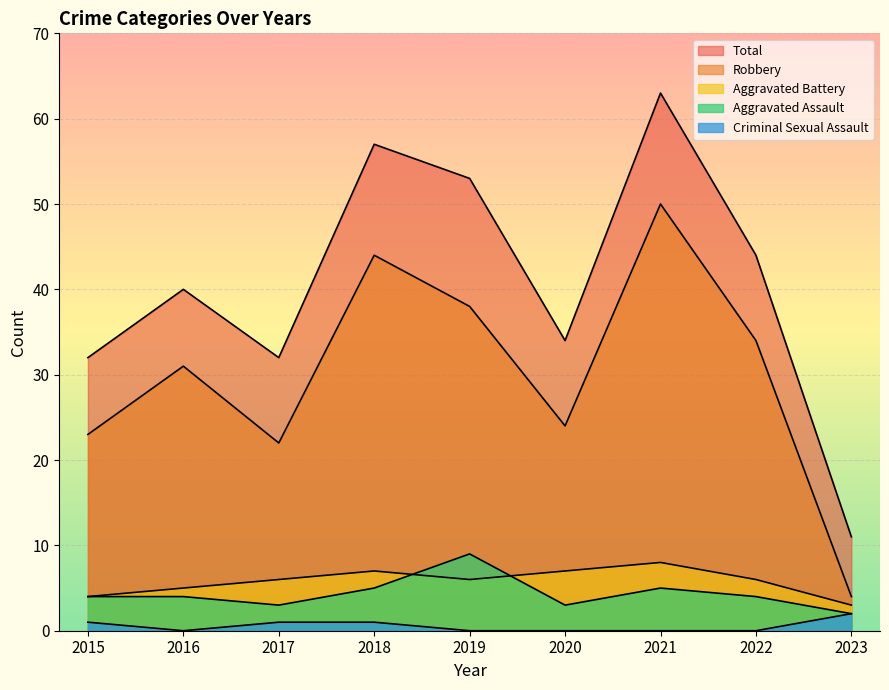

What are all the series names shown in the legend?

Aggravated Assault, Aggravated Battery, Criminal Sexual Assault, Robbery, Total